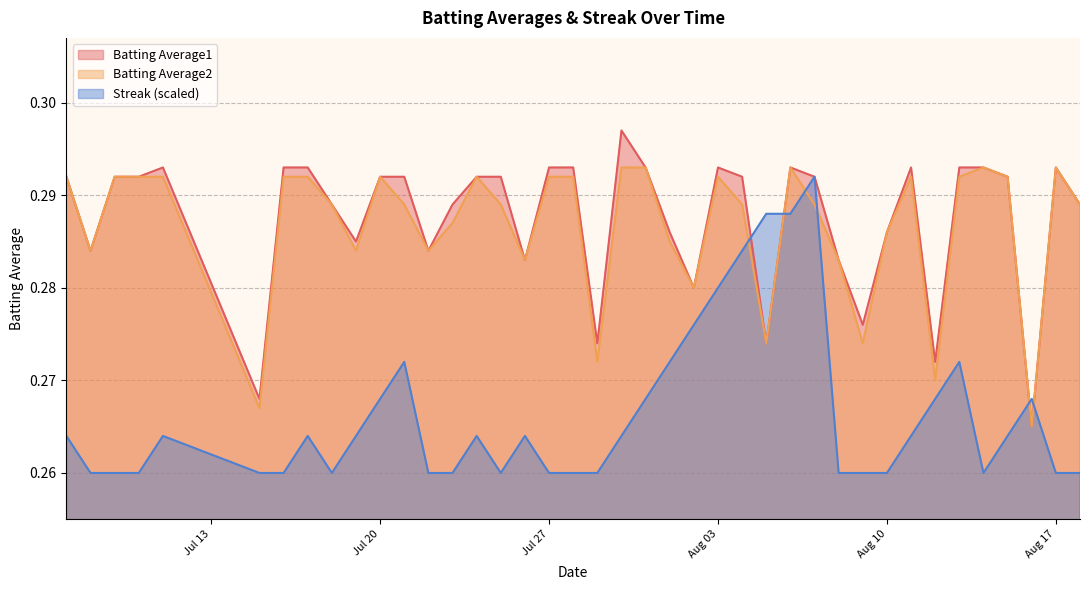

How many times do Streak (scaled) and Batting Average2 cross each other?

6